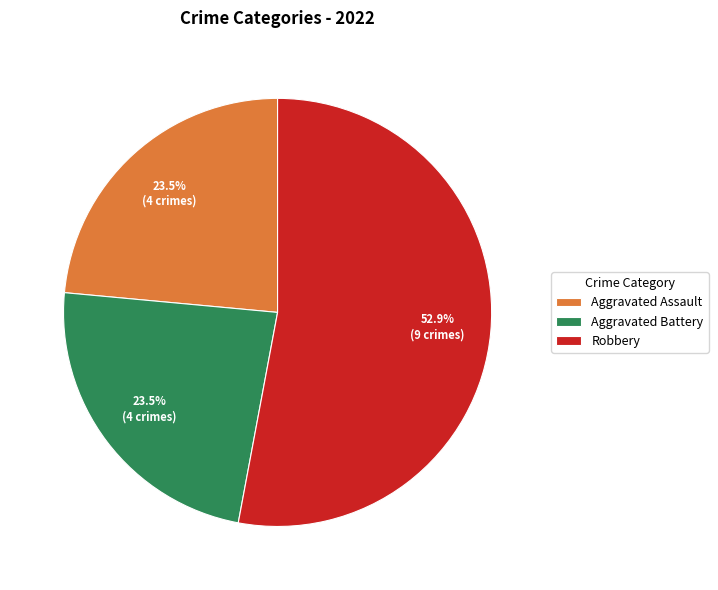

What is the largest slice in the pie chart?

Robbery